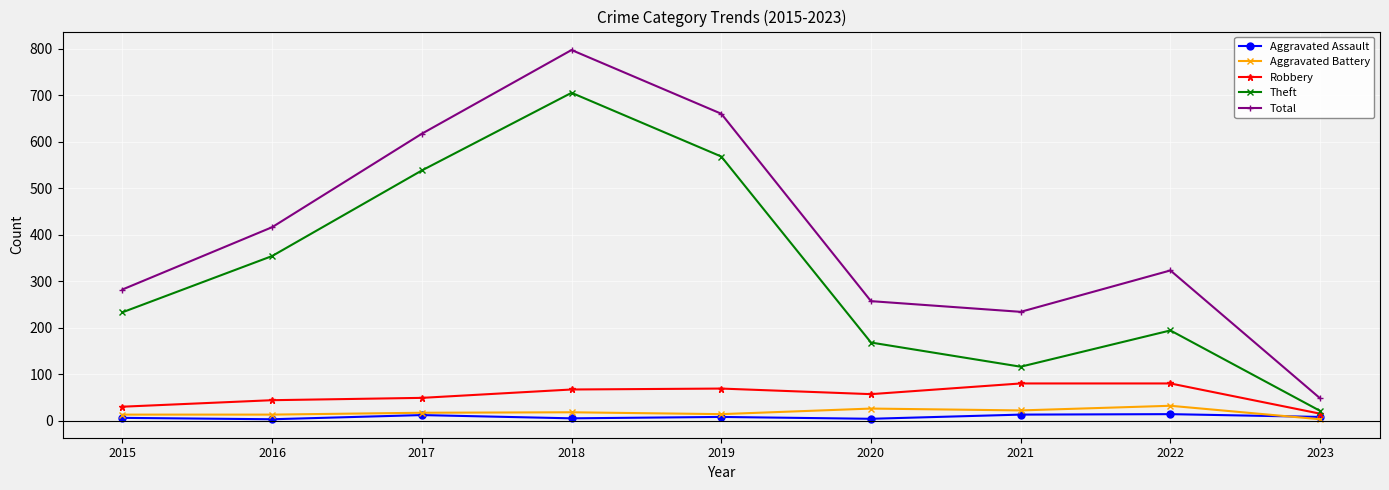

How many lines are shown in the chart?

5